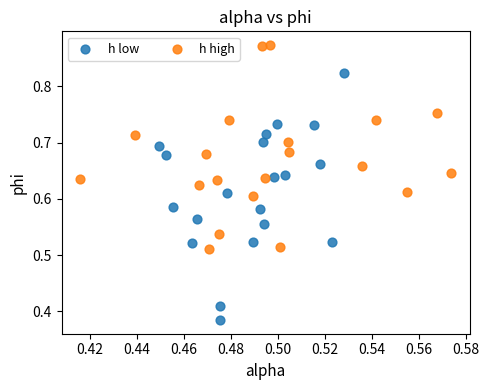

Which series contains the highest Y value?

h high